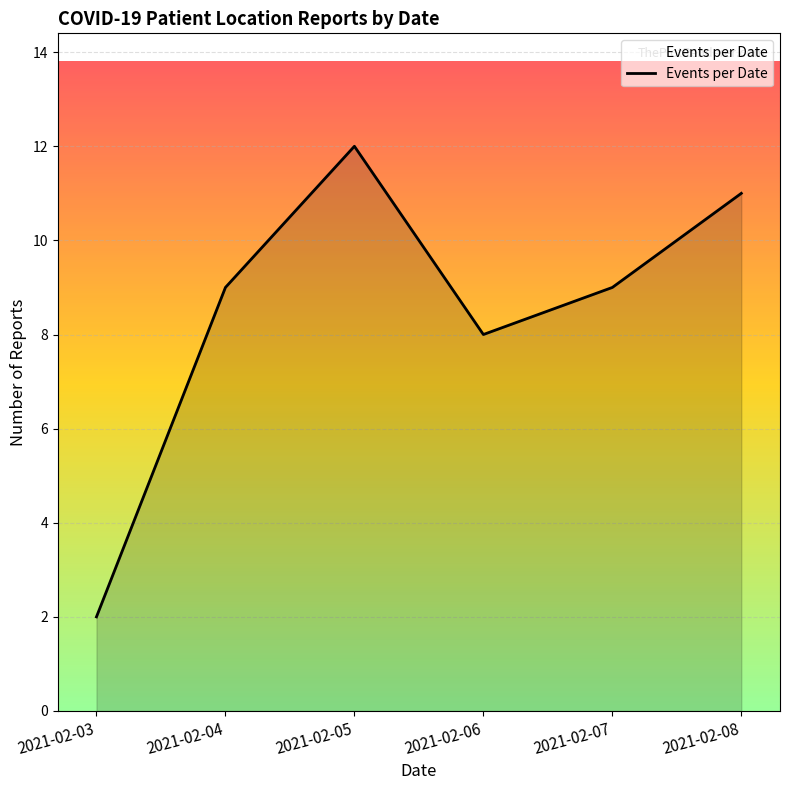

Does the chart display data point markers on the line(s)?

No